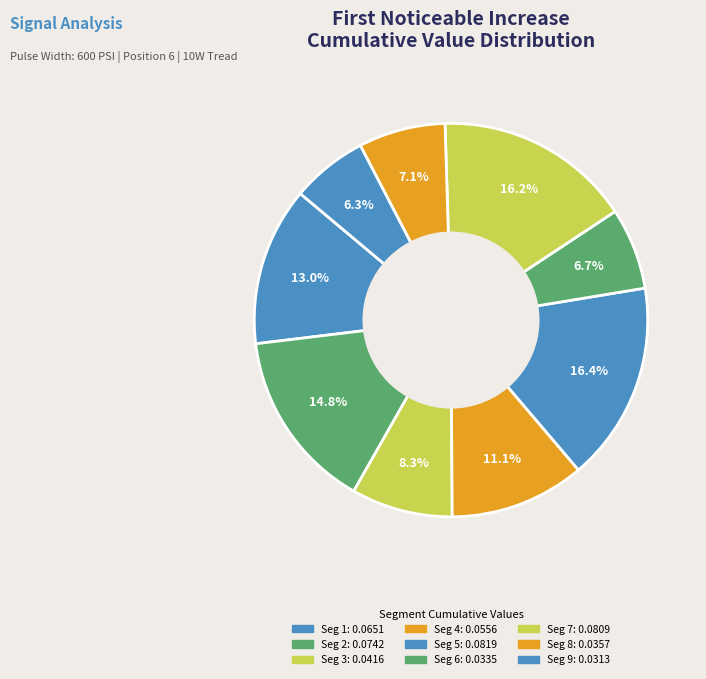

How many slices are in this pie chart?

9